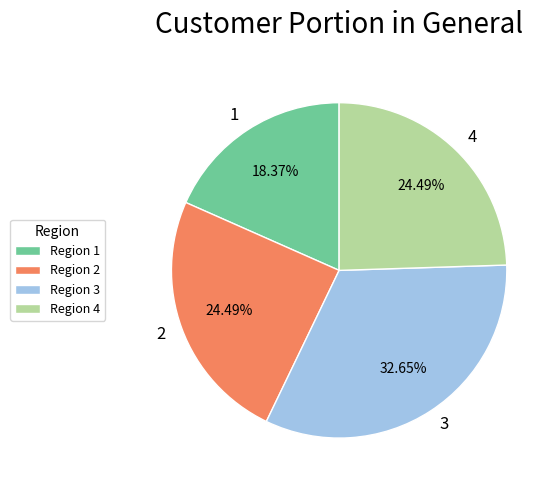

What percentage is the 4 slice, to the nearest percent?

24%